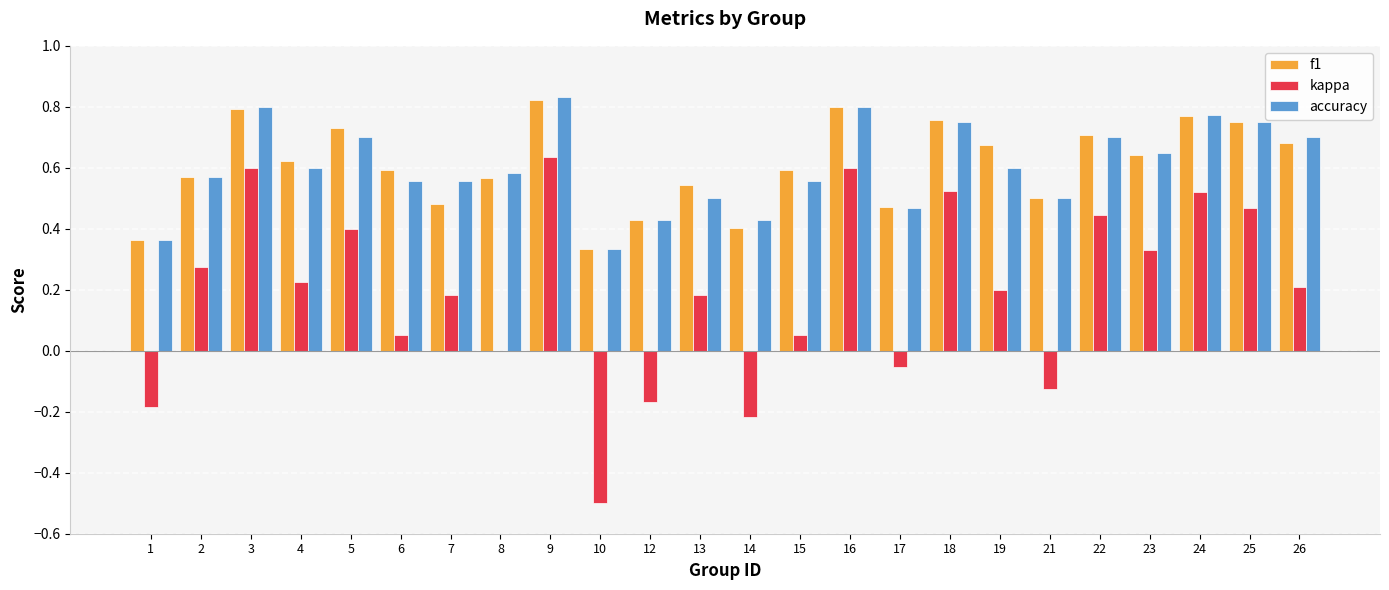

The value of accuracy at 23 is 1.1. True or false?

False